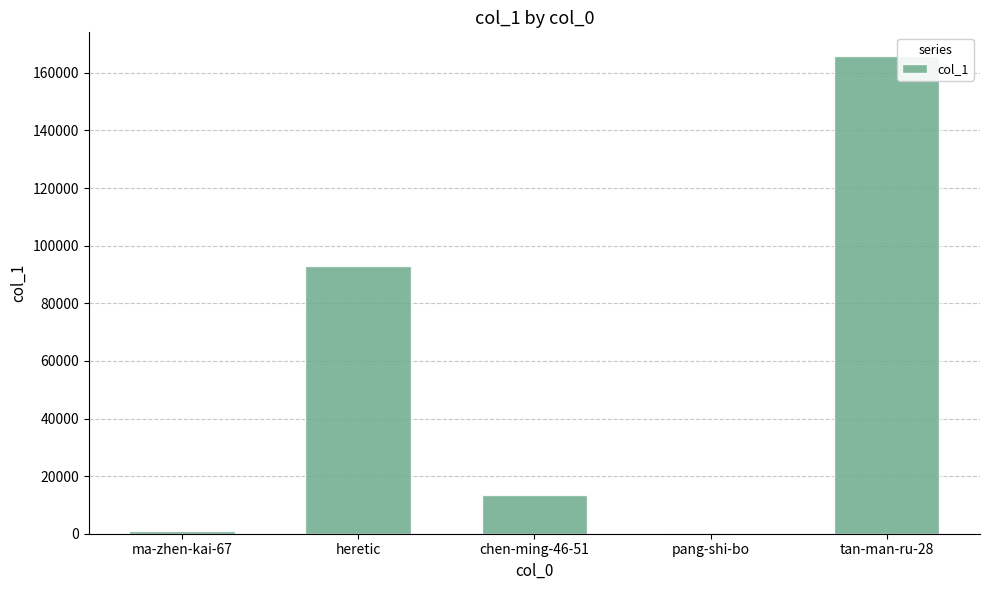

What is the approximate value at chen-ming-46-51?

13516